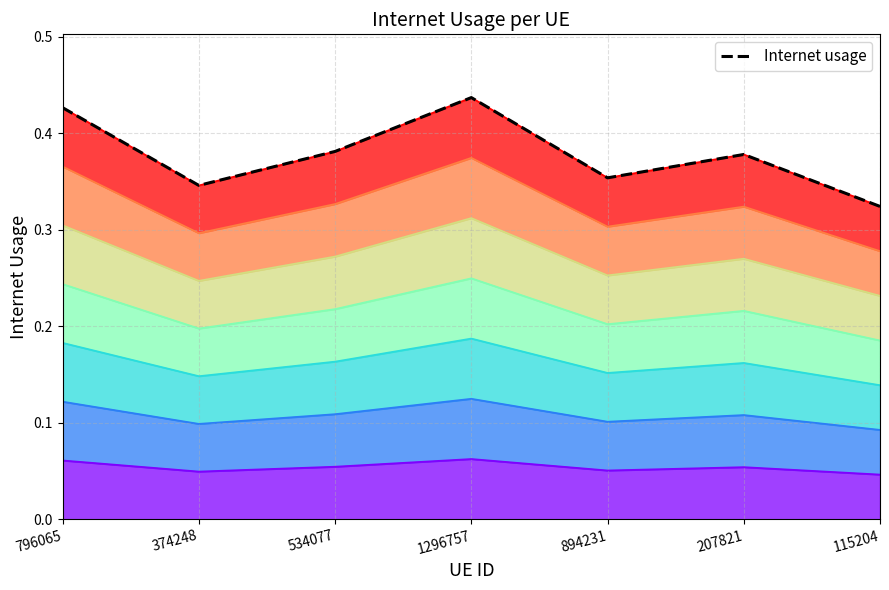

What is the smallest value displayed?

0.3